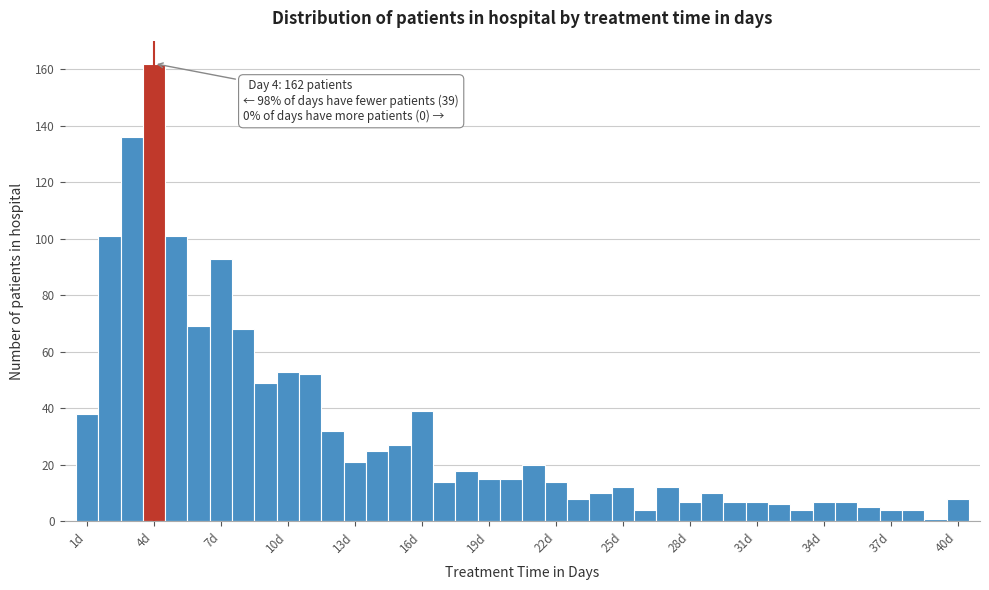

Read against the x-axis, roughly where is the centre of the tallest bar?

4.0